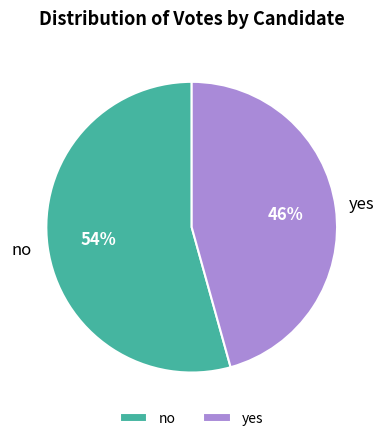

Count the number of slices in the pie.

2